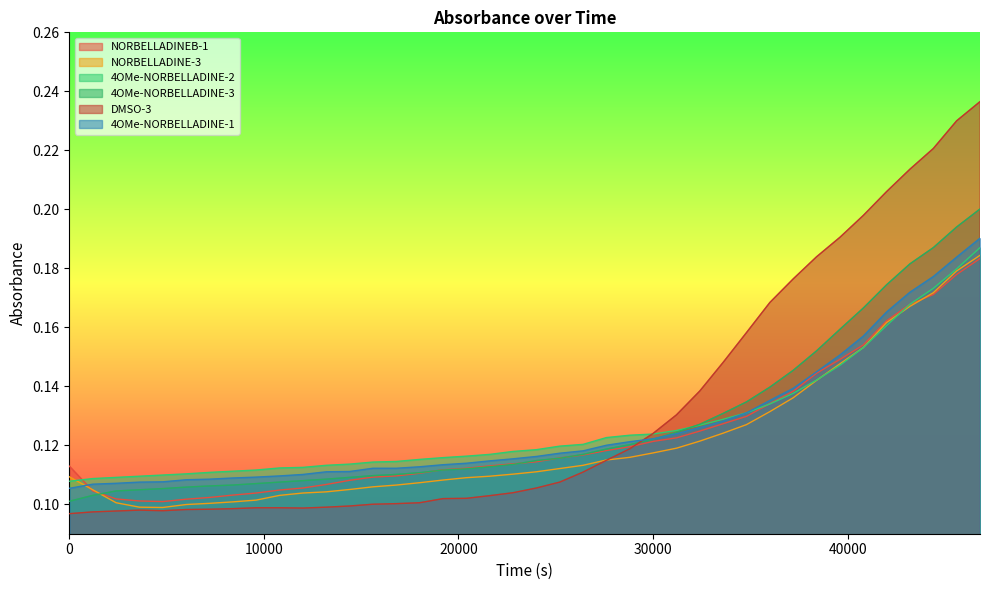

Reading right to left, what are all the values shown in this chart?

NORBELLADINEB-1: 46807.4=0.2	45606.7=0.2	44406.6=0.2	43206.5=0.2	42006.3=0.2	40806.1=0.2	39606.0=0.1	38405.8=0.1	37205.7=0.1	36005.5=0.1	34805.4=0.1	33605.2=0.1	32405.0=0.1	31204.9=0.1	30004.8=0.1	28804.5=0.1	27604.5=0.1	26404.3=0.1	25204.2=0.1	24003.9=0.1	22803.8=0.1	21603.7=0.1	20403.5=0.1	19203.4=0.1	18003.2=0.1	16803.1=0.1	15602.8=0.1	14402.8=0.1	13202.6=0.1	12002.4=0.1	10802.3=0.1	9602.1=0.1	8402.0=0.1	7201.7=0.1	6001.7=0.1	4801.5=0.1	3601.3=0.1	2401.2=0.1	1201.1=0.1	0.0=0.1
NORBELLADINE-3: 46807.4=0.2	45606.7=0.2	44406.6=0.2	43206.5=0.2	42006.3=0.2	40806.1=0.2	39606.0=0.1	38405.8=0.1	37205.7=0.1	36005.5=0.1	34805.4=0.1	33605.2=0.1	32405.0=0.1	31204.9=0.1	30004.8=0.1	28804.5=0.1	27604.5=0.1	26404.3=0.1	25204.2=0.1	24003.9=0.1	22803.8=0.1	21603.7=0.1	20403.5=0.1	19203.4=0.1	18003.2=0.1	16803.1=0.1	15602.8=0.1	14402.8=0.1	13202.6=0.1	12002.4=0.1	10802.3=0.1	9602.1=0.1	8402.0=0.1	7201.7=0.1	6001.7=0.1	4801.5=0.1	3601.3=0.1	2401.2=0.1	1201.1=0.1	0.0=0.1
4OMe-NORBELLADINE-2: 46807.4=0.2	45606.7=0.2	44406.6=0.2	43206.5=0.2	42006.3=0.2	40806.1=0.2	39606.0=0.1	38405.8=0.1	37205.7=0.1	36005.5=0.1	34805.4=0.1	33605.2=0.1	32405.0=0.1	31204.9=0.1	30004.8=0.1	28804.5=0.1	27604.5=0.1	26404.3=0.1	25204.2=0.1	24003.9=0.1	22803.8=0.1	21603.7=0.1	20403.5=0.1	19203.4=0.1	18003.2=0.1	16803.1=0.1	15602.8=0.1	14402.8=0.1	13202.6=0.1	12002.4=0.1	10802.3=0.1	9602.1=0.1	8402.0=0.1	7201.7=0.1	6001.7=0.1	4801.5=0.1	3601.3=0.1	2401.2=0.1	1201.1=0.1	0.0=0.1
4OMe-NORBELLADINE-3: 46807.4=0.2	45606.7=0.2	44406.6=0.2	43206.5=0.2	42006.3=0.2	40806.1=0.2	39606.0=0.2	38405.8=0.2	37205.7=0.1	36005.5=0.1	34805.4=0.1	33605.2=0.1	32405.0=0.1	31204.9=0.1	30004.8=0.1	28804.5=0.1	27604.5=0.1	26404.3=0.1	25204.2=0.1	24003.9=0.1	22803.8=0.1	21603.7=0.1	20403.5=0.1	19203.4=0.1	18003.2=0.1	16803.1=0.1	15602.8=0.1	14402.8=0.1	13202.6=0.1	12002.4=0.1	10802.3=0.1	9602.1=0.1	8402.0=0.1	7201.7=0.1	6001.7=0.1	4801.5=0.1	3601.3=0.1	2401.2=0.1	1201.1=0.1	0.0=0.1
DMSO-3: 46807.4=0.2	45606.7=0.2	44406.6=0.2	43206.5=0.2	42006.3=0.2	40806.1=0.2	39606.0=0.2	38405.8=0.2	37205.7=0.2	36005.5=0.2	34805.4=0.2	33605.2=0.1	32405.0=0.1	31204.9=0.1	30004.8=0.1	28804.5=0.1	27604.5=0.1	26404.3=0.1	25204.2=0.1	24003.9=0.1	22803.8=0.1	21603.7=0.1	20403.5=0.1	19203.4=0.1	18003.2=0.1	16803.1=0.1	15602.8=0.1	14402.8=0.1	13202.6=0.1	12002.4=0.1	10802.3=0.1	9602.1=0.1	8402.0=0.1	7201.7=0.1	6001.7=0.1	4801.5=0.1	3601.3=0.1	2401.2=0.1	1201.1=0.1	0.0=0.1
4OMe-NORBELLADINE-1: 46807.4=0.2	45606.7=0.2	44406.6=0.2	43206.5=0.2	42006.3=0.2	40806.1=0.2	39606.0=0.2	38405.8=0.1	37205.7=0.1	36005.5=0.1	34805.4=0.1	33605.2=0.1	32405.0=0.1	31204.9=0.1	30004.8=0.1	28804.5=0.1	27604.5=0.1	26404.3=0.1	25204.2=0.1	24003.9=0.1	22803.8=0.1	21603.7=0.1	20403.5=0.1	19203.4=0.1	18003.2=0.1	16803.1=0.1	15602.8=0.1	14402.8=0.1	13202.6=0.1	12002.4=0.1	10802.3=0.1	9602.1=0.1	8402.0=0.1	7201.7=0.1	6001.7=0.1	4801.5=0.1	3601.3=0.1	2401.2=0.1	1201.1=0.1	0.0=0.1